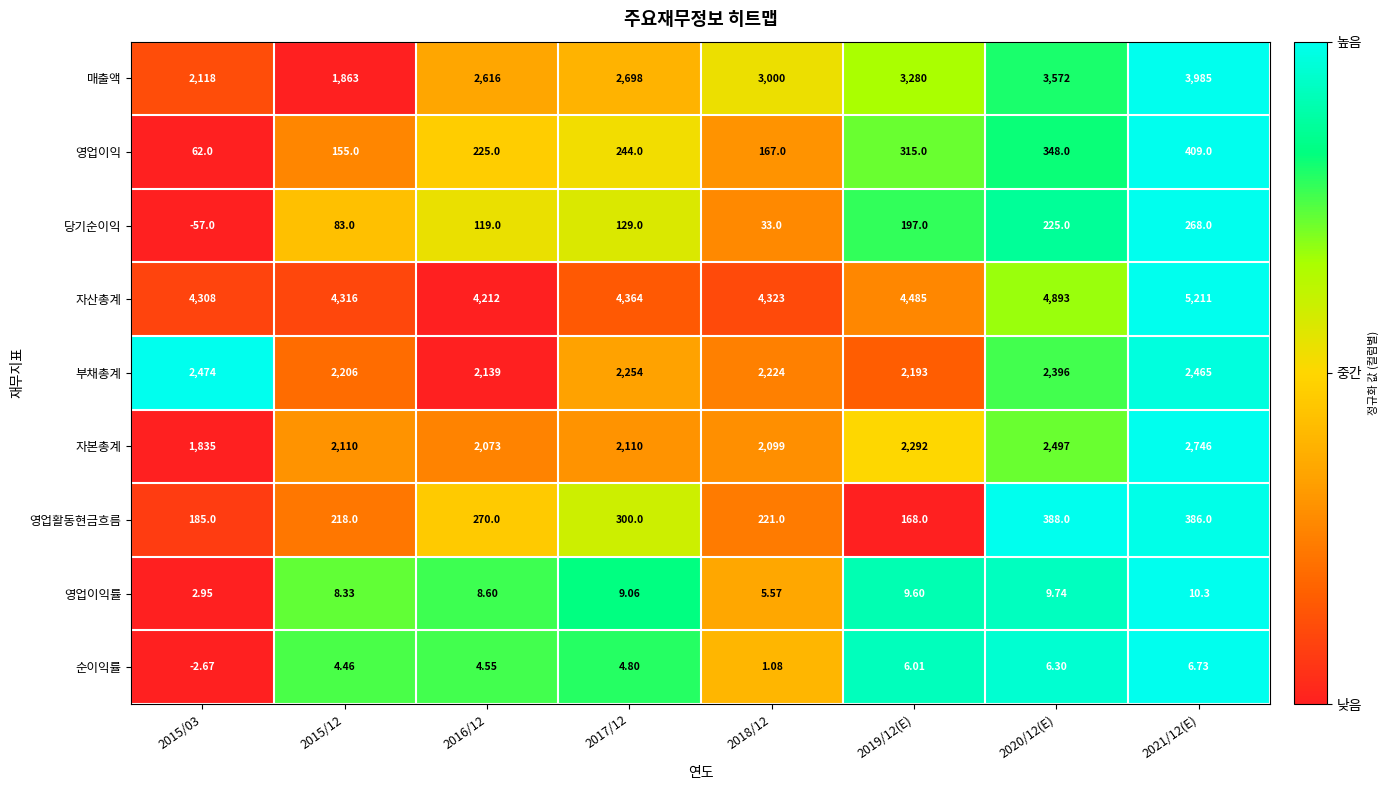

Which series has the largest range (max minus min)?

매출액